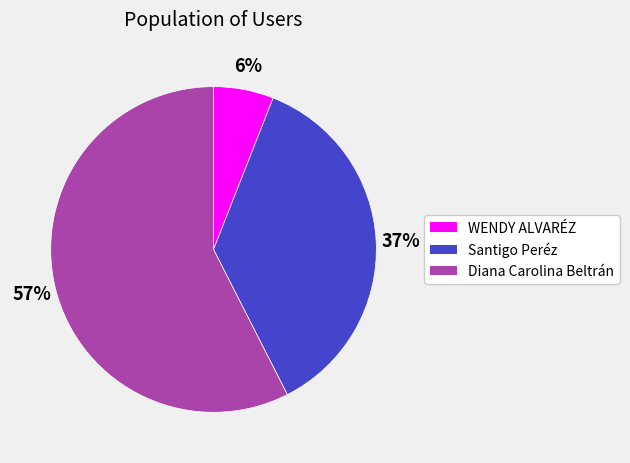

Is the sum of Santigo Peréz and WENDY ALVARÉZ greater than half?

No